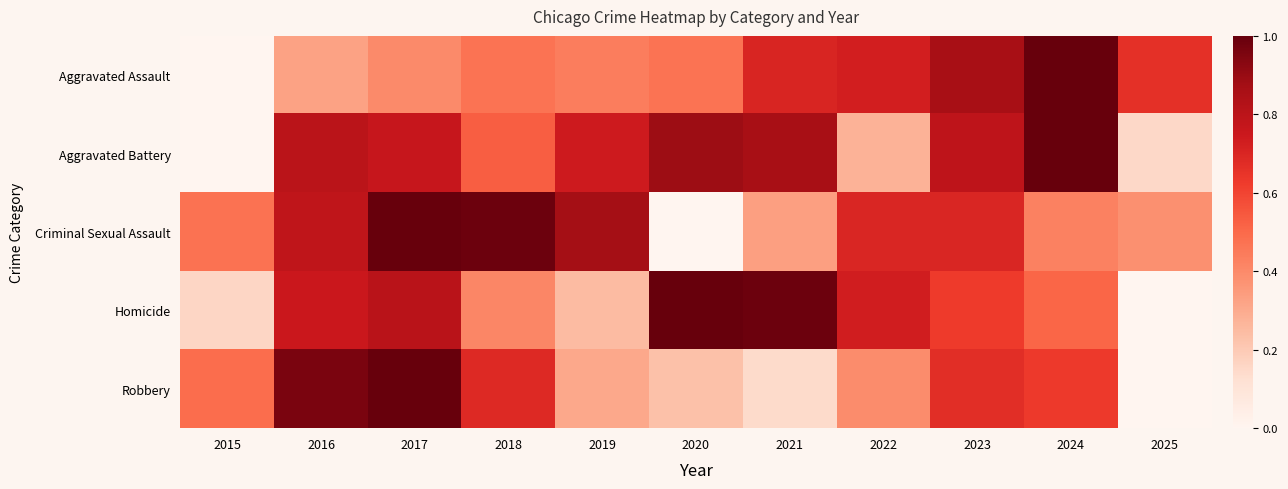

List the series in order of their peak value, lowest first.

Aggravated Assault, Aggravated Battery, Criminal Sexual Assault, Homicide, Robbery